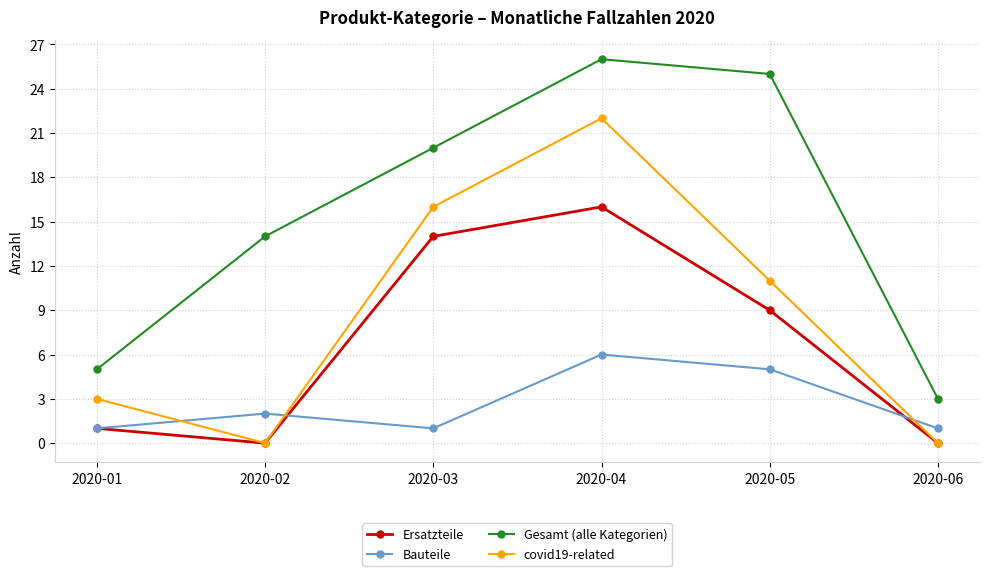

What is the average value of the Ersatzteile series?

7